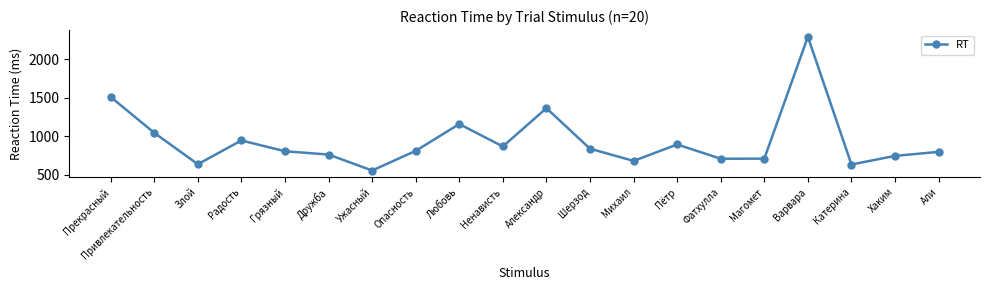

What is the smallest value displayed?

556